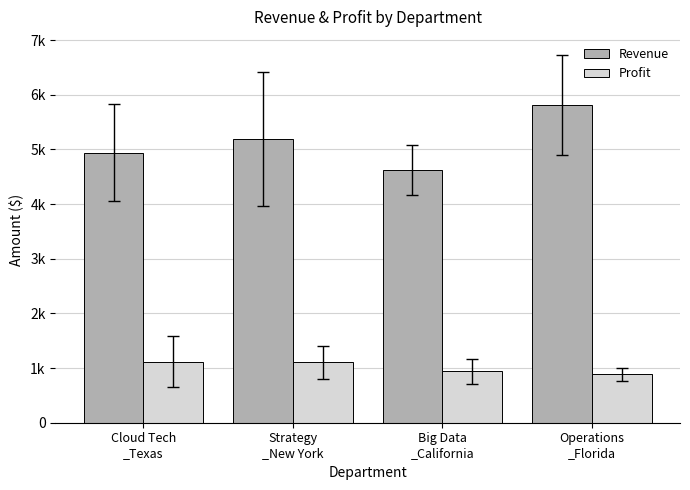

Reading right to left, transcribe all the data shown in this chart.

Revenue: Operations
_Florida=5814.0	Big Data
_California=4625.0	Strategy
_New York=5192.2	Cloud Tech
_Texas=4941.7
Profit: Operations
_Florida=884.6	Big Data
_California=938.0	Strategy
_New York=1103.4	Cloud Tech
_Texas=1119.1